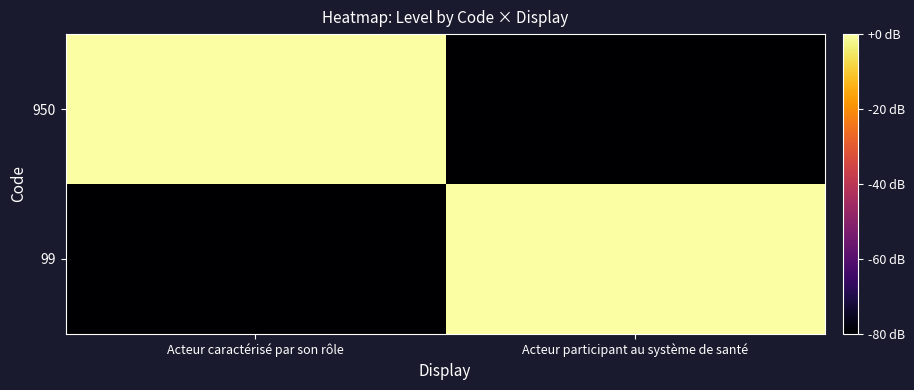

At how many categories does at least one series exceed 0?

2